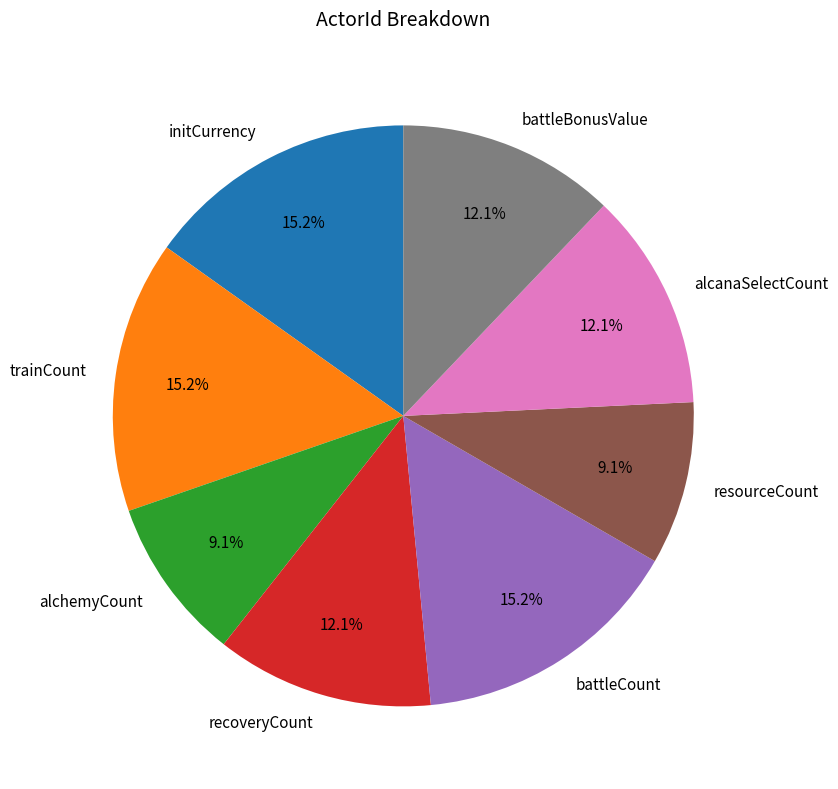

What portion of the pie excludes battleCount?

84.8%